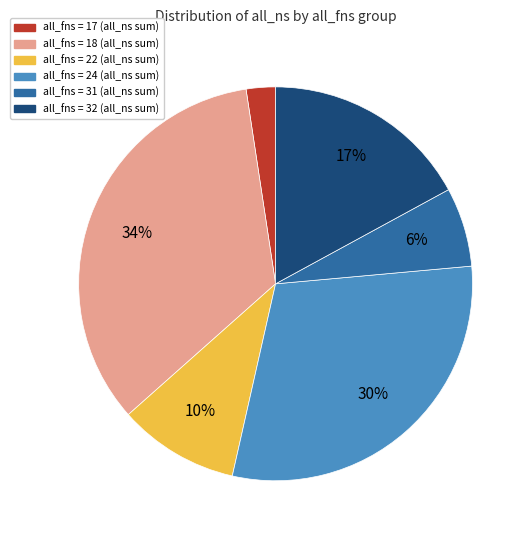

To the nearest percent, what is the difference between the largest and smallest slice percentages?

32%